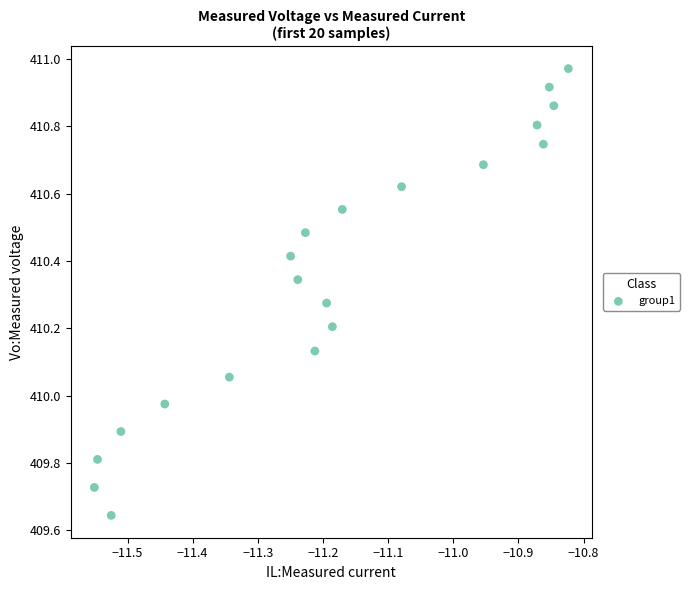

What is the range of X values (max minus min)?

0.7